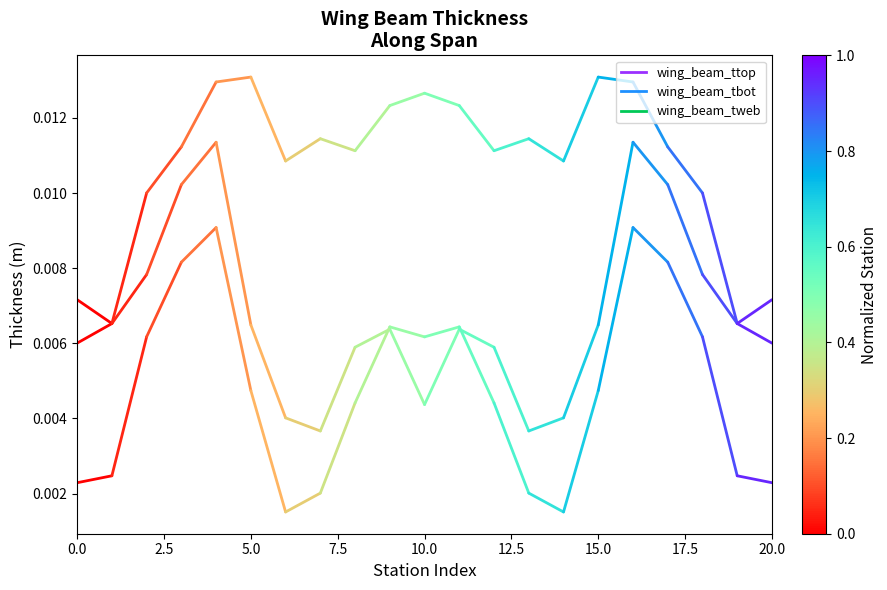

What position from the left is 2.5?

2